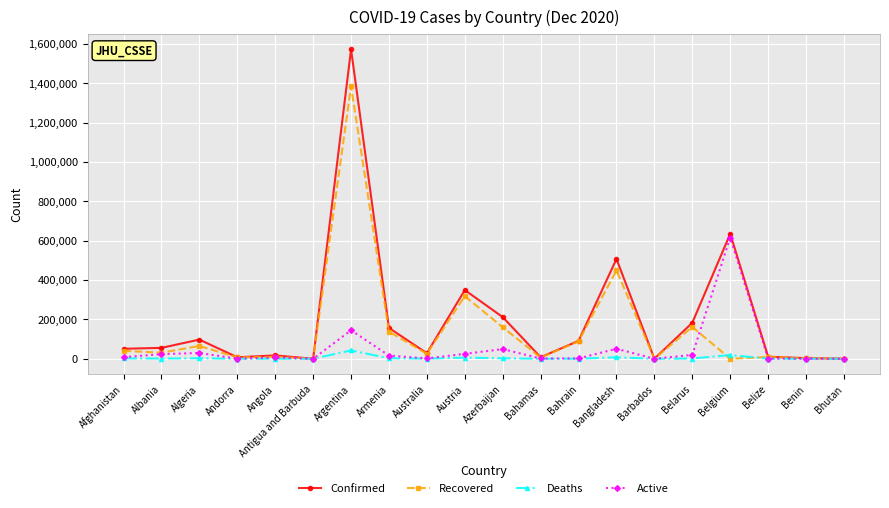

At which label does Recovered first exceed 30790?

Afghanistan